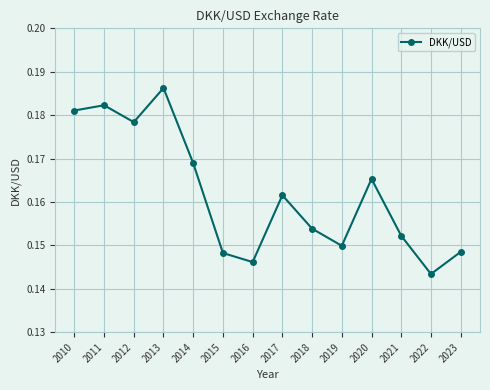

What is the sum of all values?

2.3